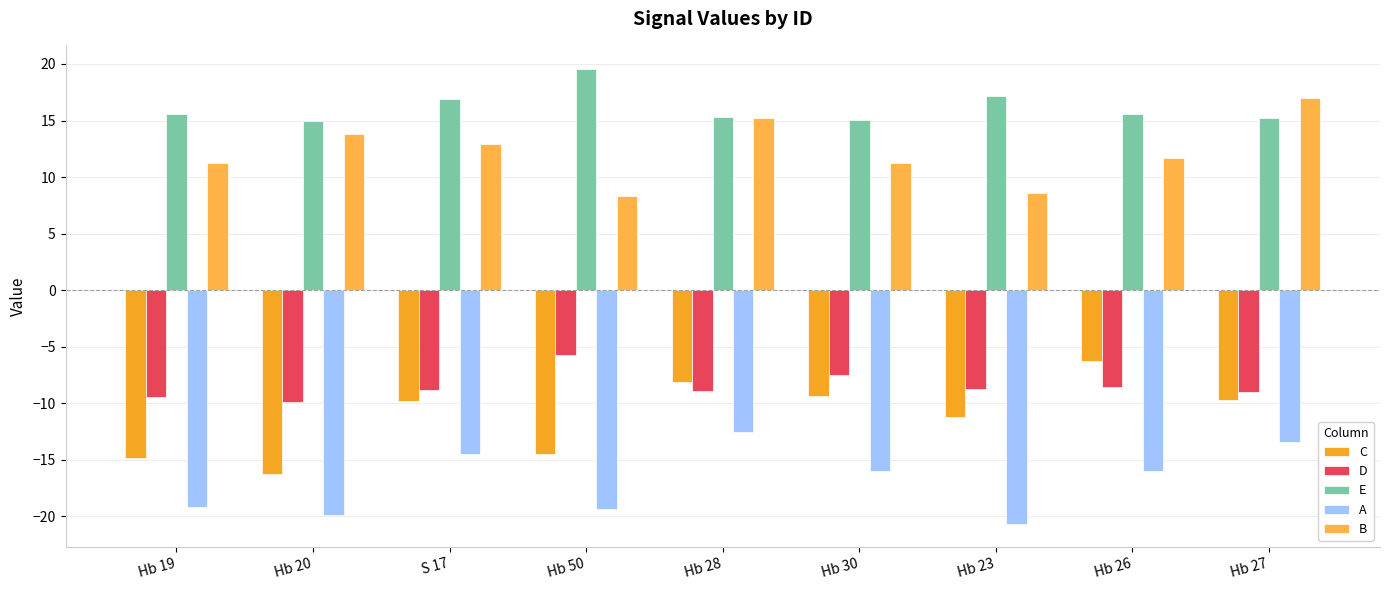

The value of D at S 17 is -12.8. True or false?

False